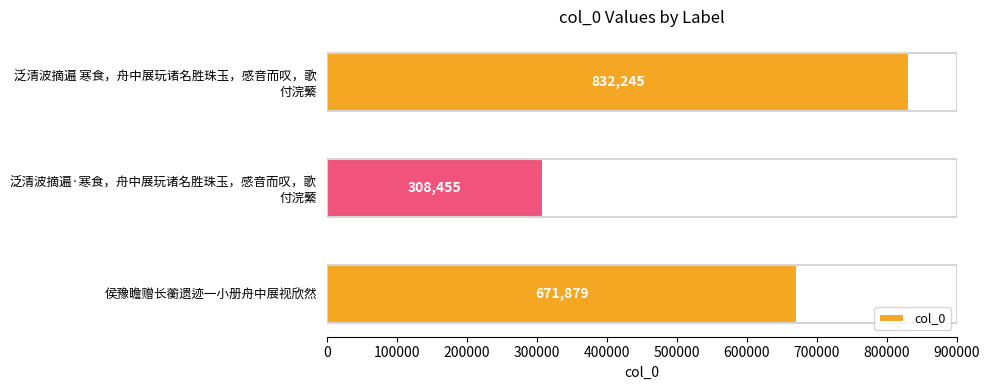

Rank the categories by value from highest to lowest.

泛清波摘遍 寒食，舟中展玩诸名胜珠玉，感音而叹，歌
付浣蘩, 侯豫瞻赠长蘅遗迹一小册舟中展视欣然, 泛清波摘遍·寒食，舟中展玩诸名胜珠玉，感音而叹，歌
付浣蘩